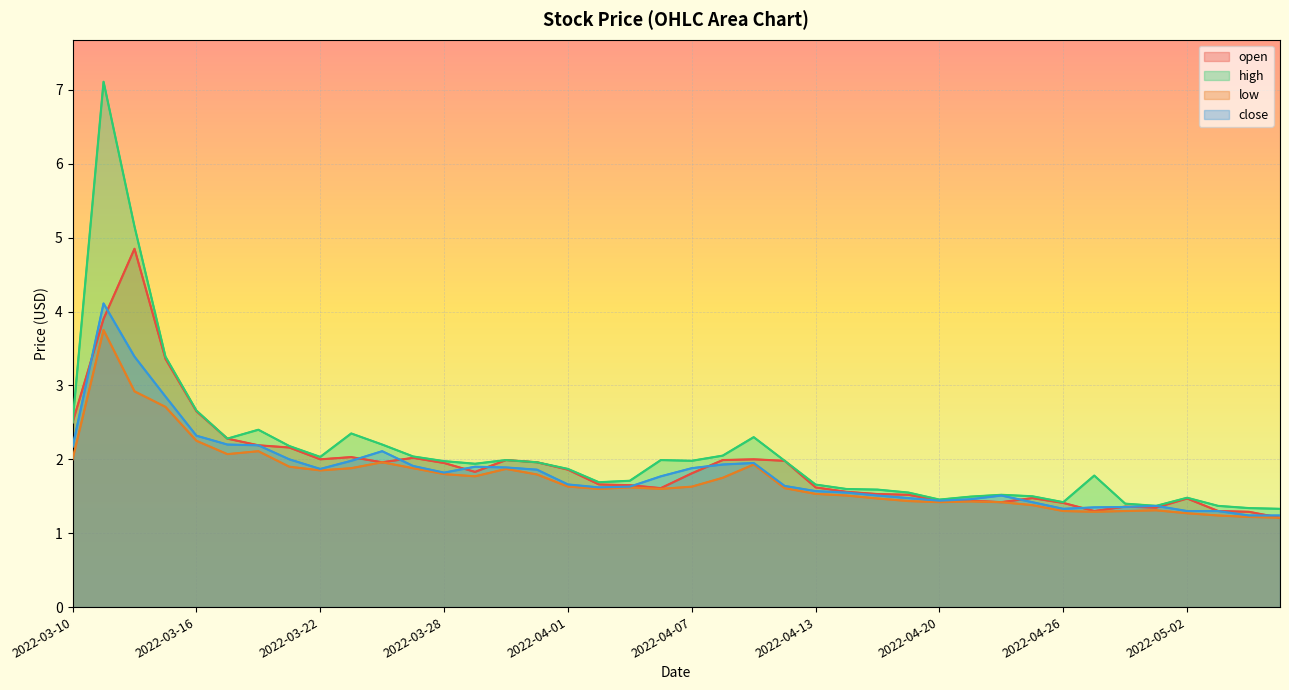

What is the total value across all series at 21?

7.7